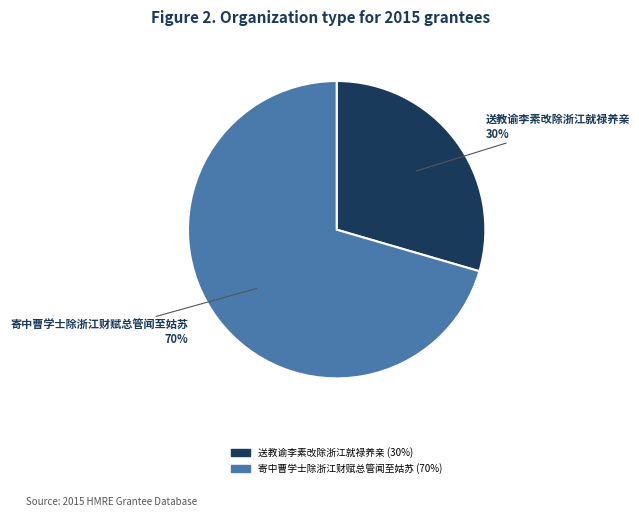

Is there any slice that represents more than half of the pie?

Yes